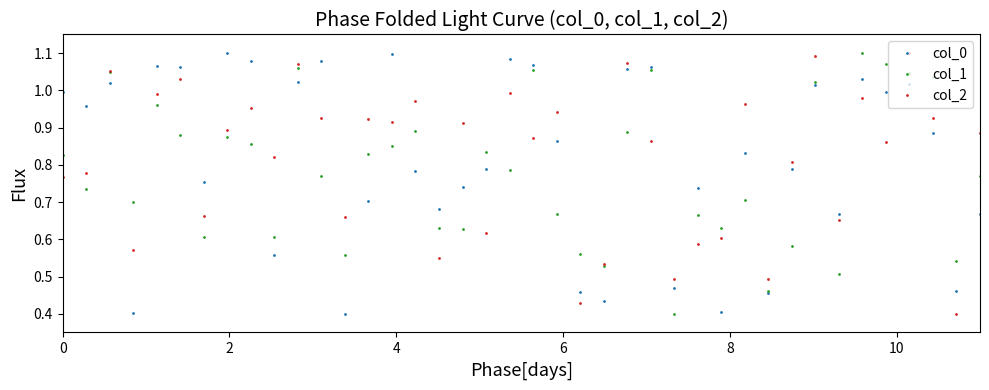

True or false: col_2 has more than 1 interior local peaks.

True